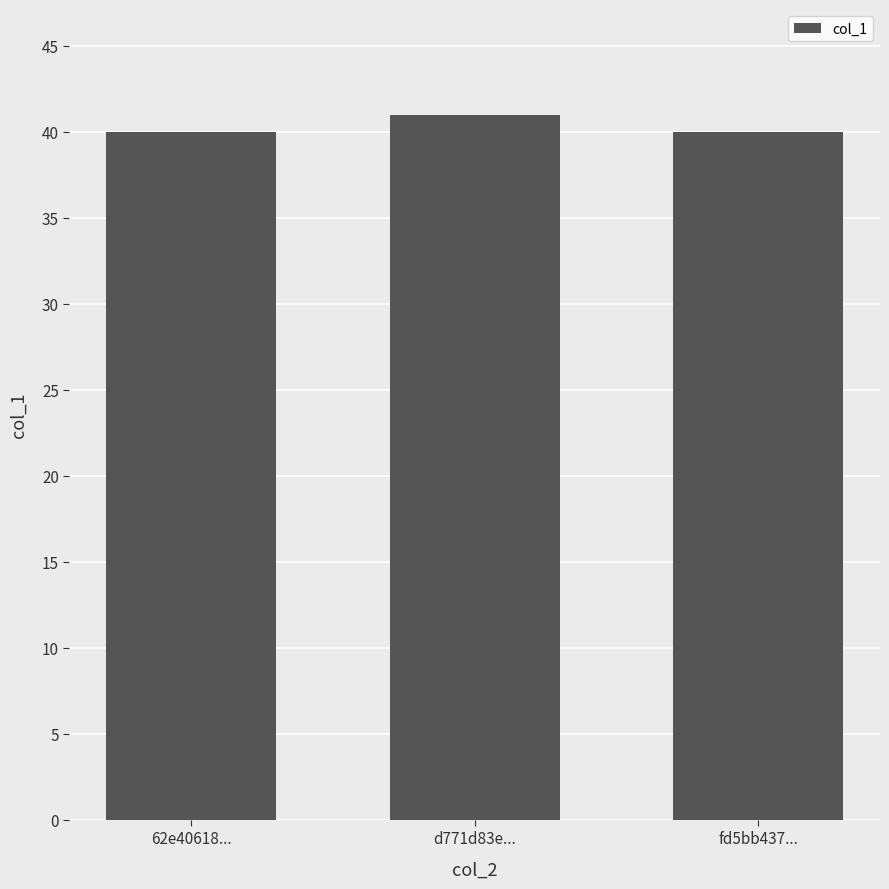

Does the chart contain any negative values?

No